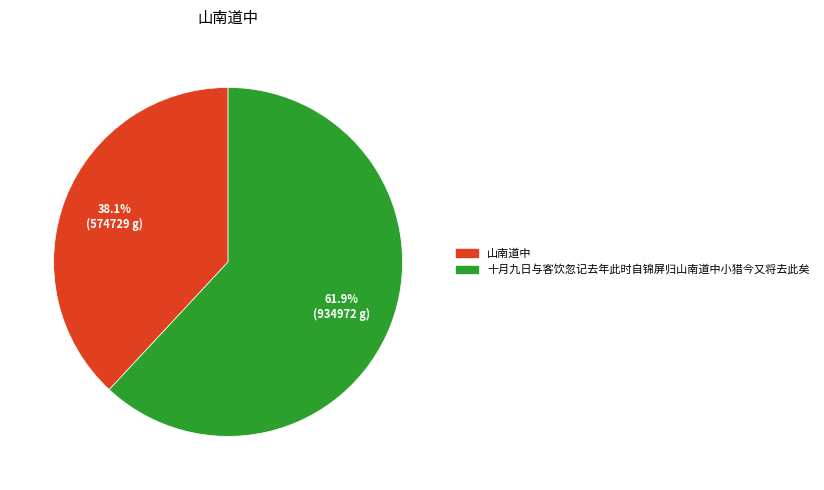

Between 十月九日与客饮忽记去年此时自锦屏归山南道中小猎今又将去此矣 and 山南道中, which is larger?

十月九日与客饮忽记去年此时自锦屏归山南道中小猎今又将去此矣